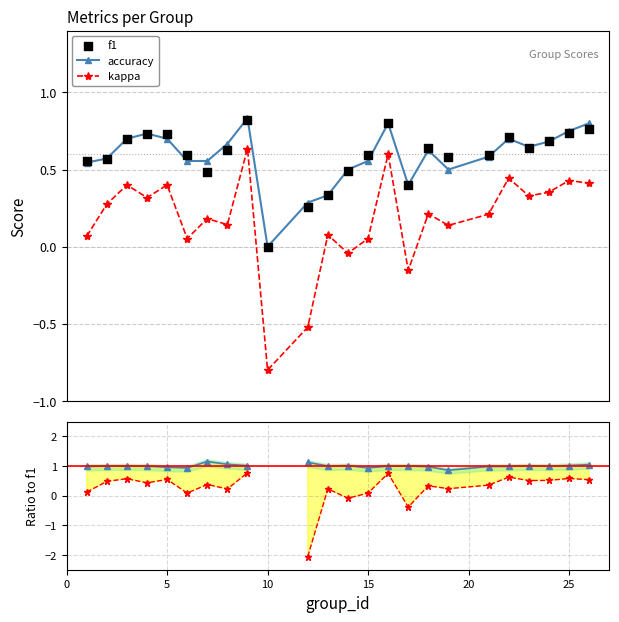

What is the lowest value of the kappa series?

-0.8